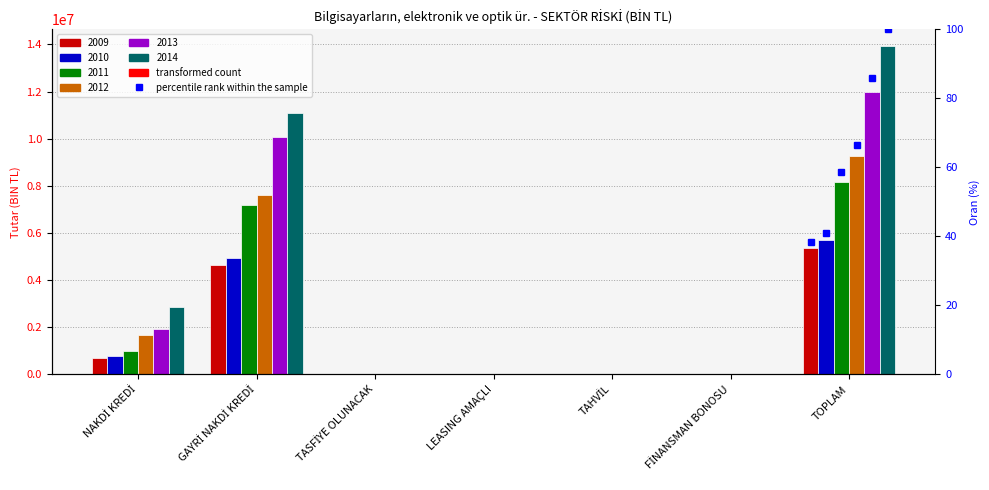

How many positive values does the 2011 series have?

3